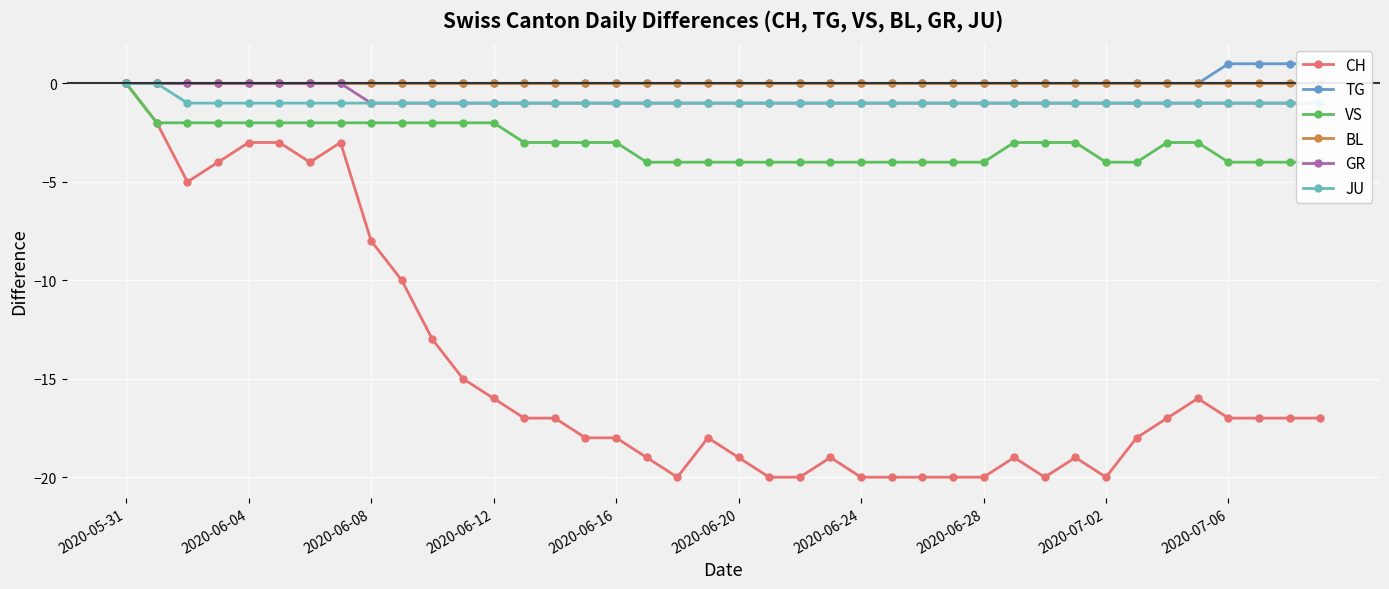

True or false: VS has more than 0 interior local peaks.

False